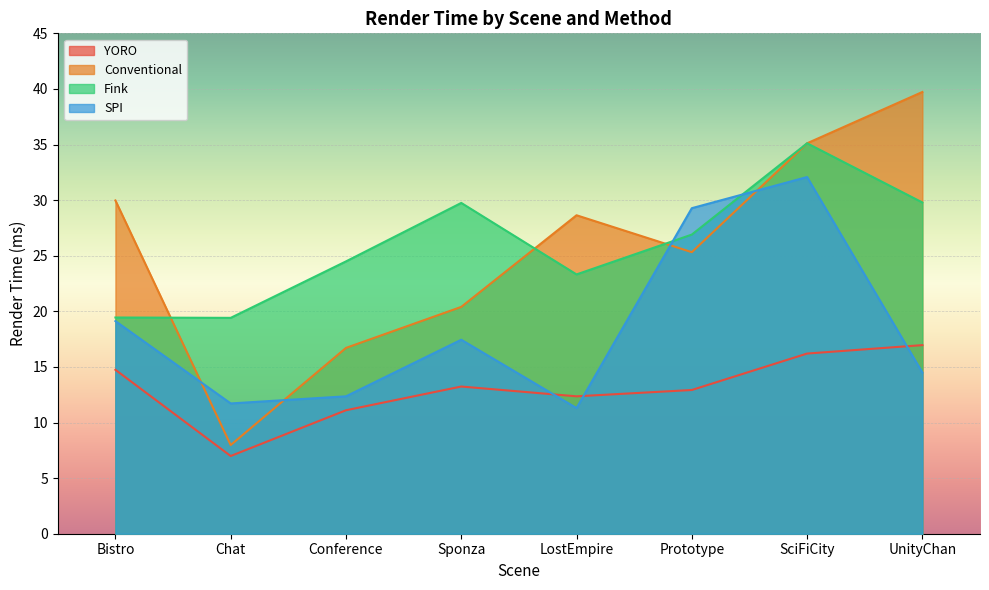

How many lines are shown in the chart?

4